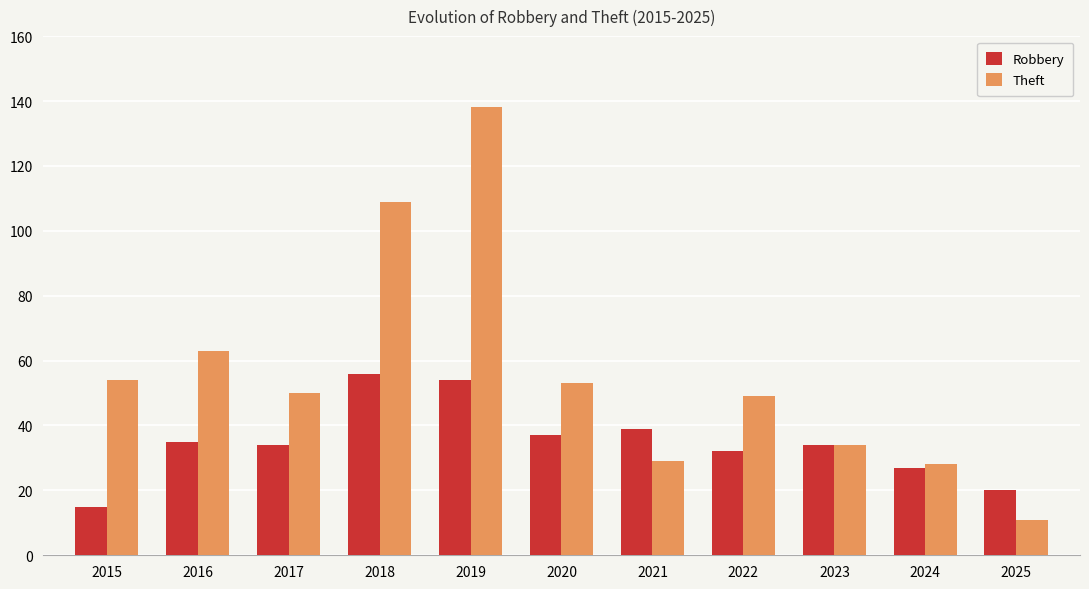

Reading left to right, extract all data points from this chart.

Robbery: 2015=15	2016=35	2017=34	2018=56	2019=54	2020=37	2021=39	2022=32	2023=34	2024=27	2025=20
Theft: 2015=54	2016=63	2017=50	2018=109	2019=138	2020=53	2021=29	2022=49	2023=34	2024=28	2025=11